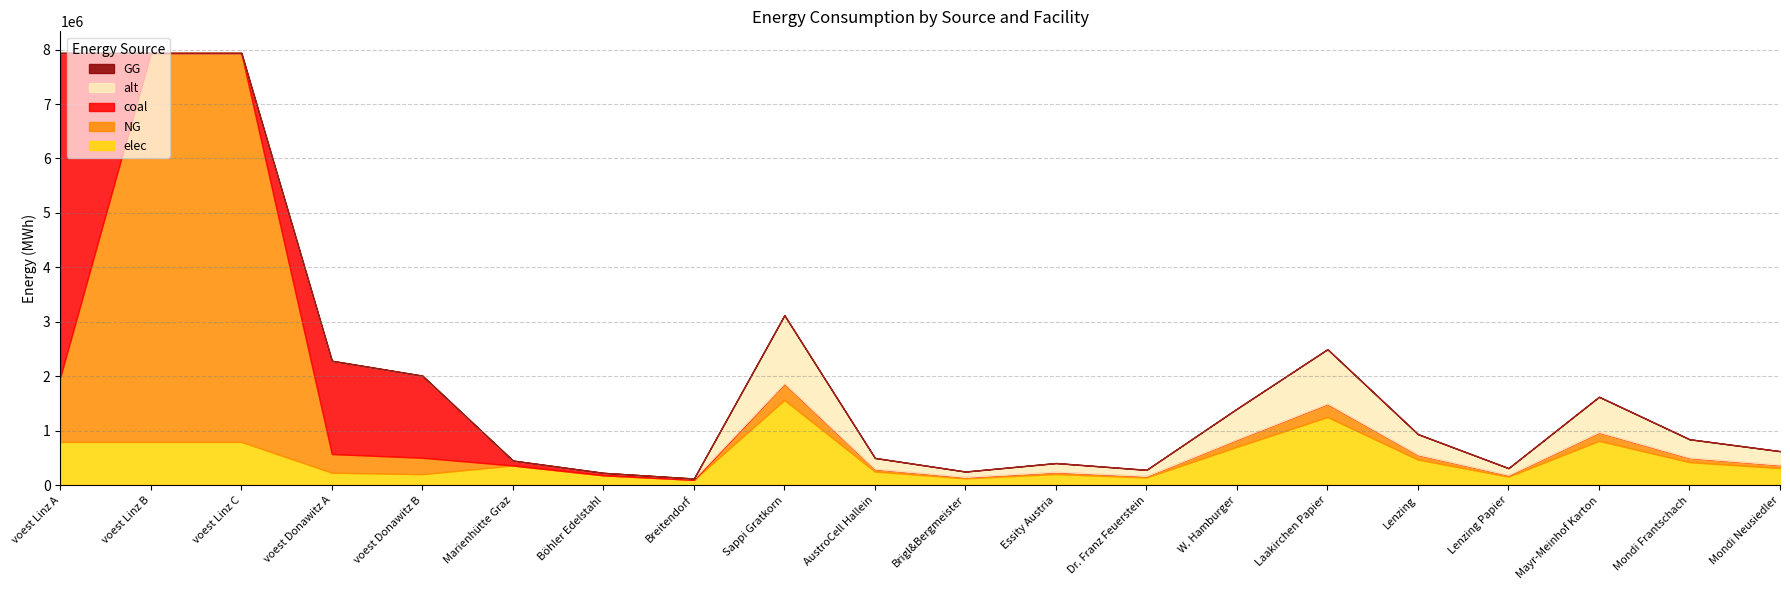

Between Mondi Neusiedler and Marienhütte Graz, which is larger?

Marienhütte Graz